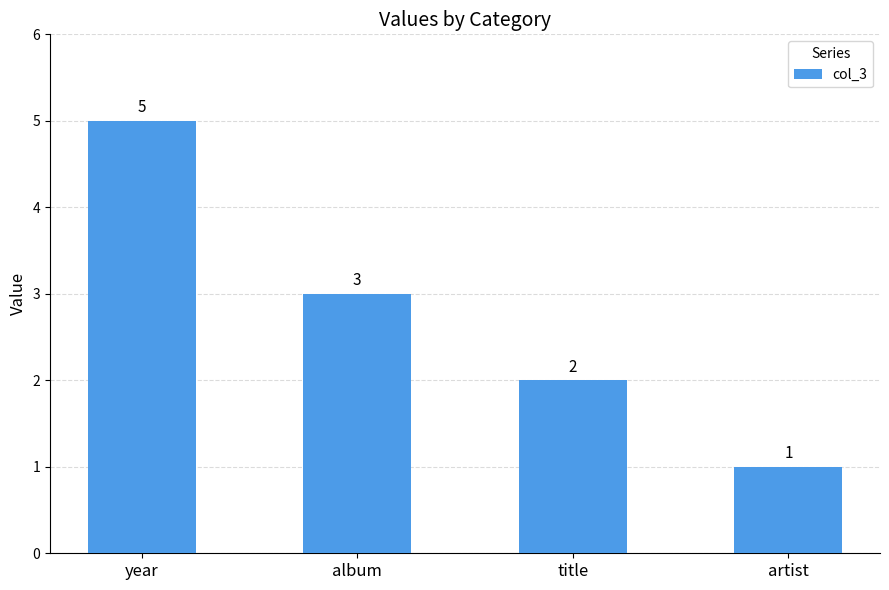

Approximately how many times larger is the value at year compared to title?

2.5